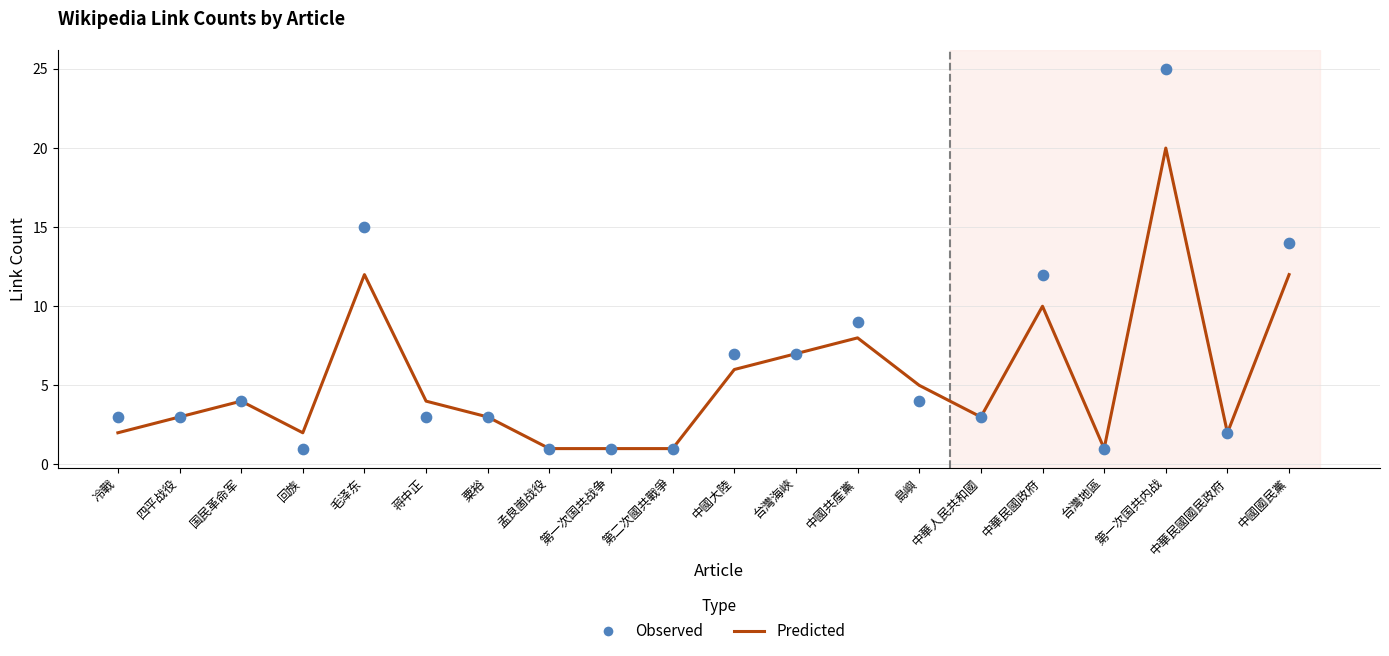

What is the total value across all series at 中華人民共和國?

6